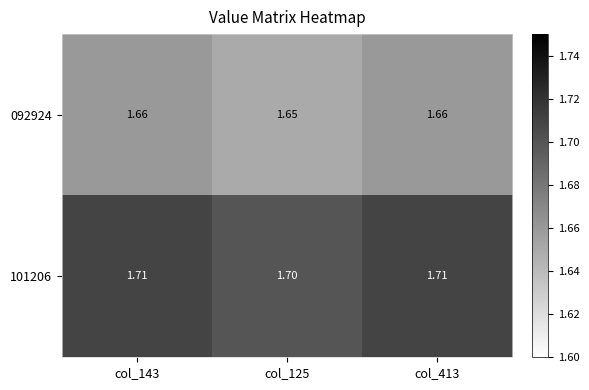

Is the value of 092924 at col_143 greater than the value of 101206 at col_143?

No